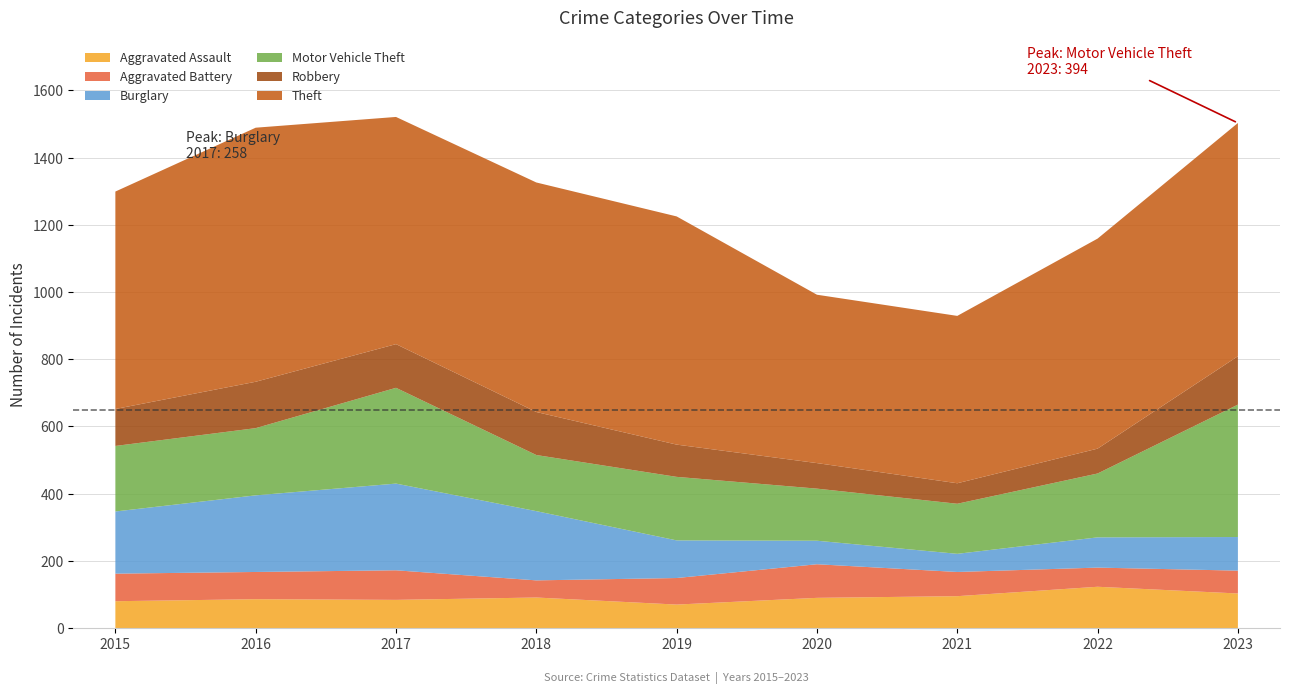

Reading right to left, what are all the values shown in this chart?

Aggravated Assault: 2023=103	2022=123	2021=95	2020=90	2019=70	2018=91	2017=84	2016=86	2015=80
Aggravated Battery: 2023=68	2022=57	2021=72	2020=100	2019=79	2018=51	2017=88	2016=81	2015=82
Burglary: 2023=100	2022=90	2021=54	2020=70	2019=112	2018=206	2017=258	2016=228	2015=185
Motor Vehicle Theft: 2023=394	2022=190	2021=149	2020=155	2019=189	2018=167	2017=285	2016=200	2015=195
Robbery: 2023=144	2022=74	2021=61	2020=76	2019=96	2018=128	2017=130	2016=138	2015=110
Theft: 2023=694	2022=625	2021=498	2020=501	2019=679	2018=683	2017=676	2016=756	2015=647